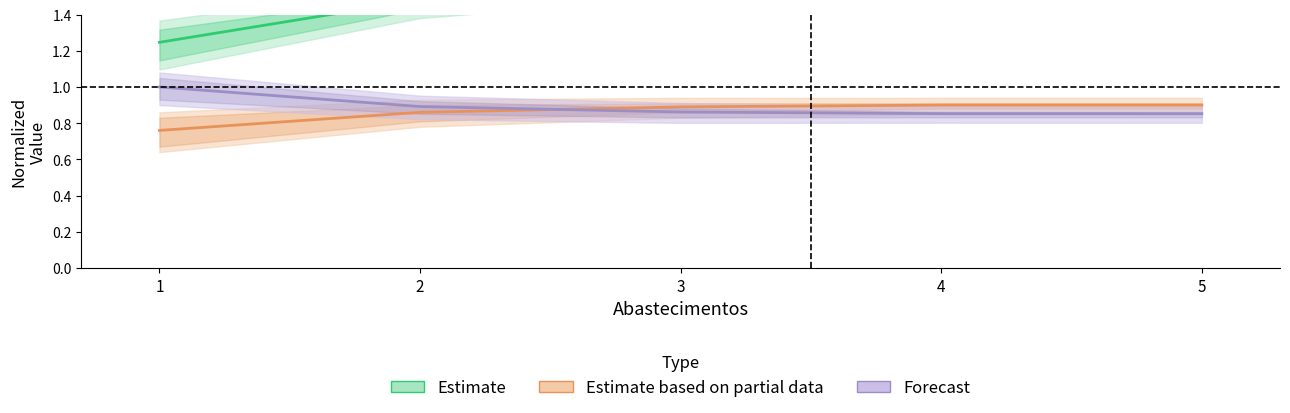

What is the difference between the maximum and minimum values in the Forecast series?

0.1